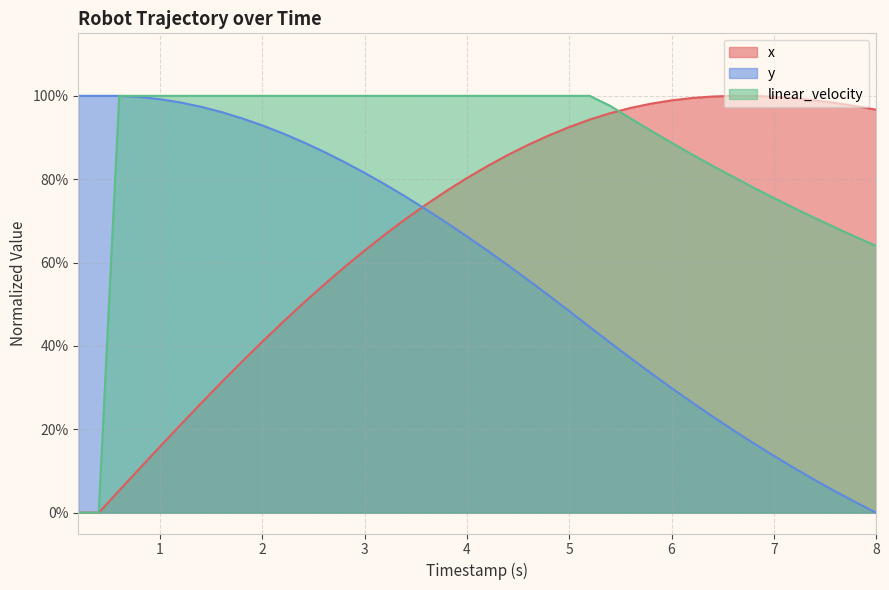

The value of linear_velocity at 4 is 0.6. True or false?

False